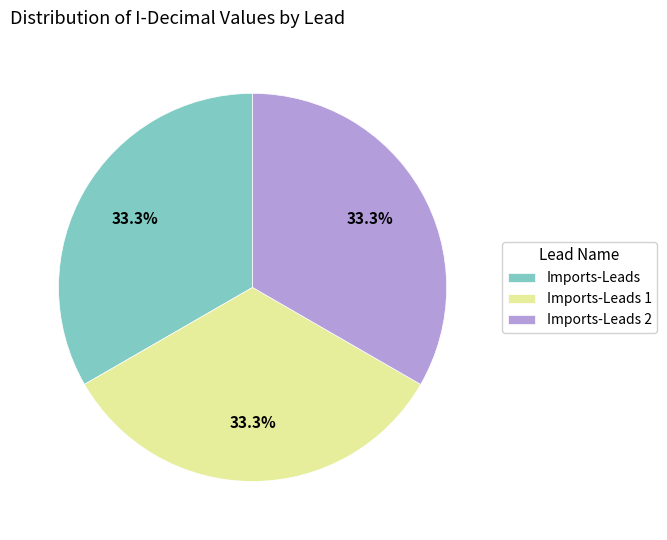

The Imports-Leads slice represents 39% of the pie. True or false?

False